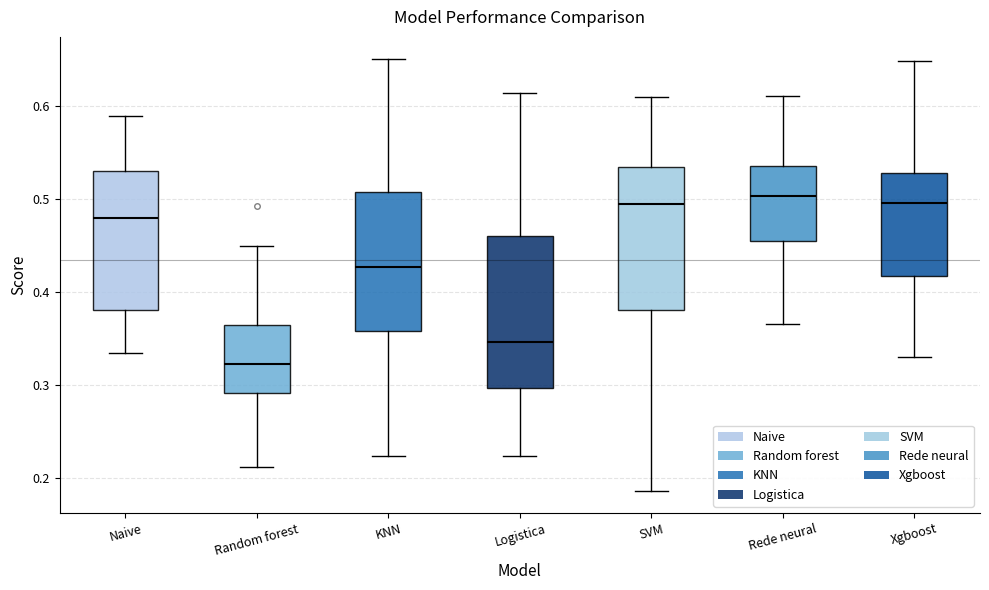

Where is the upper edge of the box for KNN on the y-axis? The values are not printed on the chart, so give them approximately, as read against the axis.

0.51